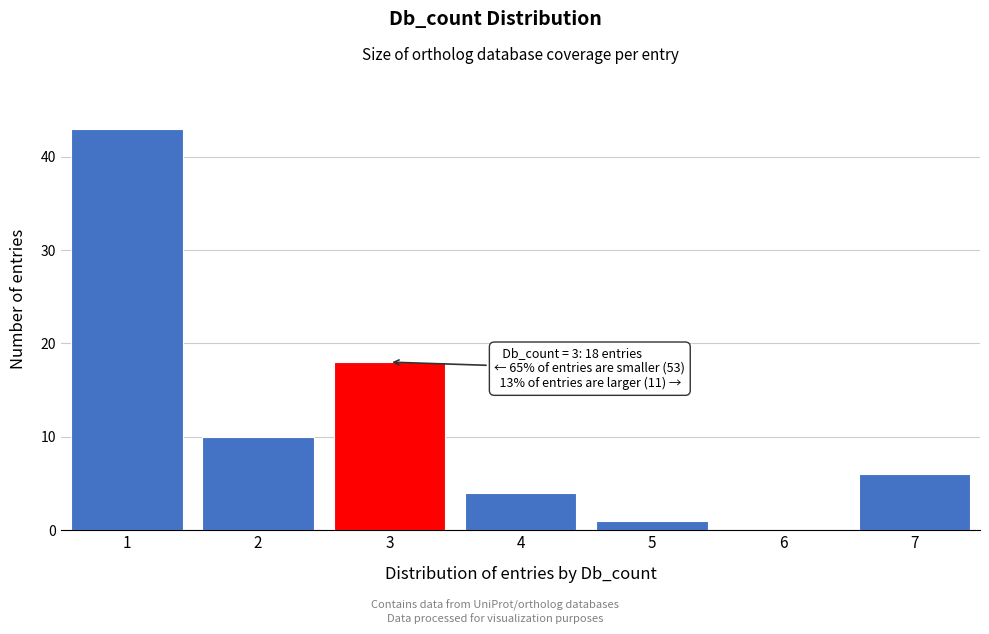

Reading left to right, what are all the values shown in this chart?

1=43	2=10	3=18	4=4	5=1	6=0	7=6